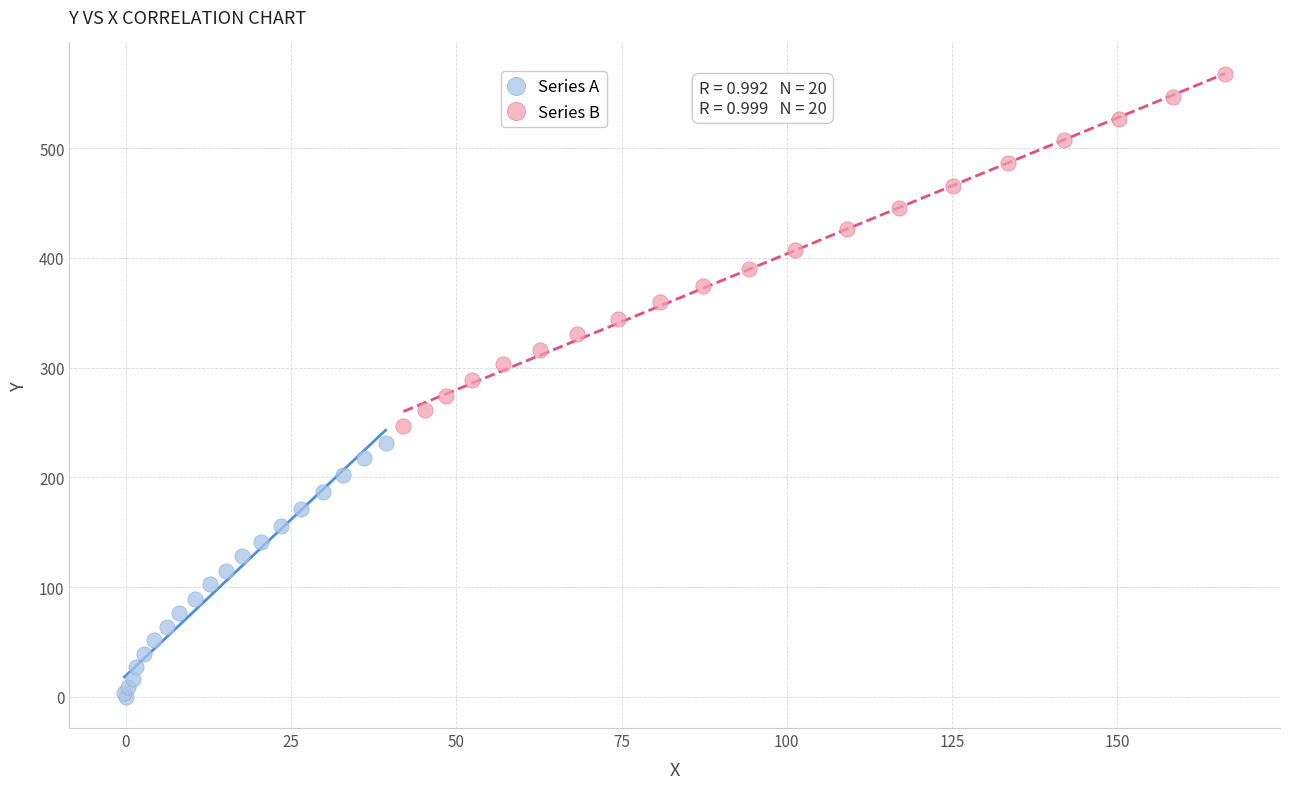

Which series contains the lowest Y value?

Series A